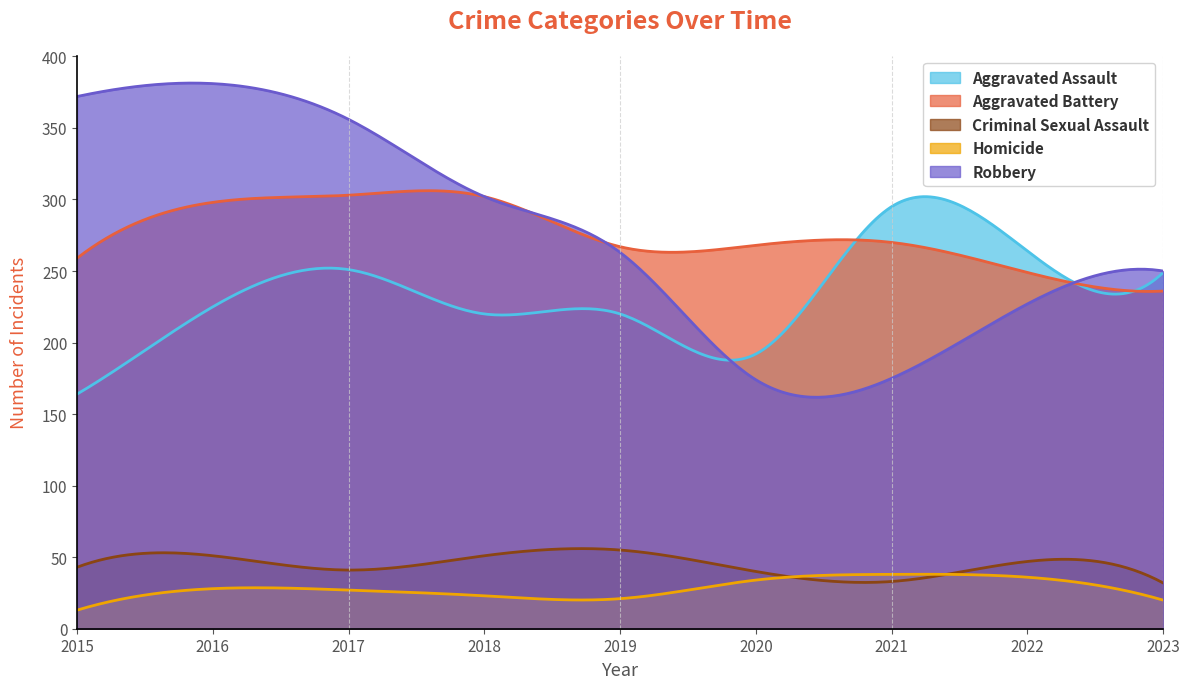

Where is the first local maximum for Homicide?

2016